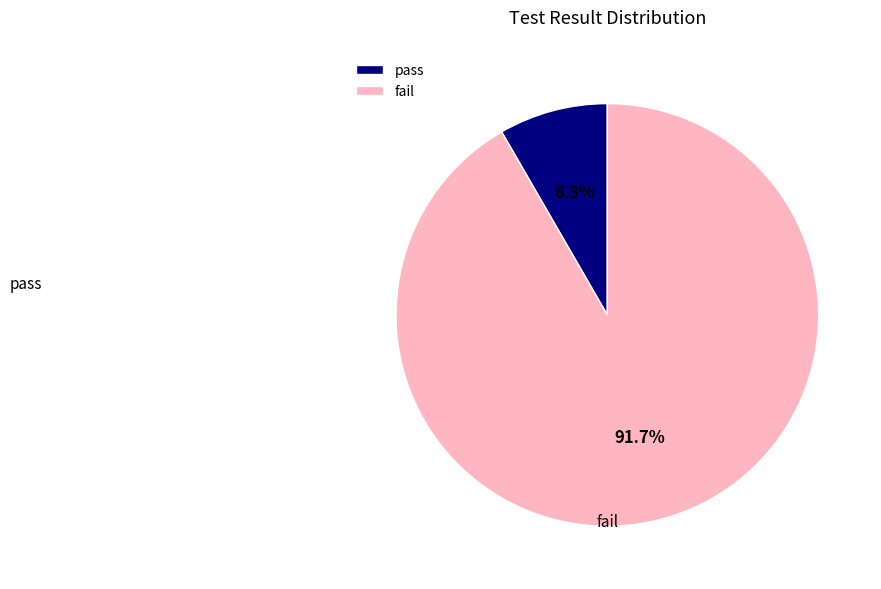

Does any single category account for the majority?

Yes